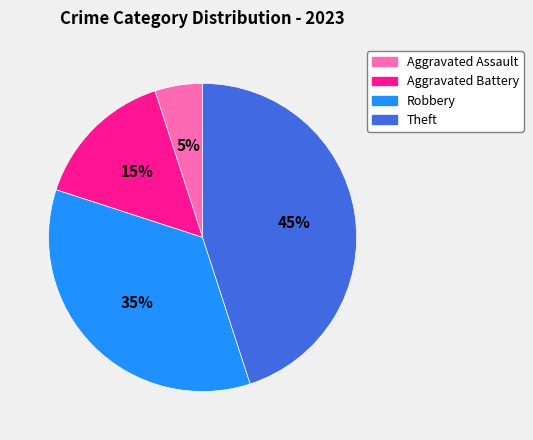

Is there any slice that represents more than half of the pie?

No